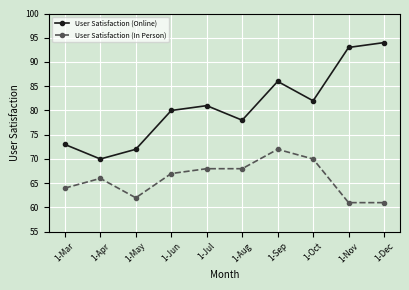

What value does the User Satisfaction (Online) series have at 1-Oct?

82